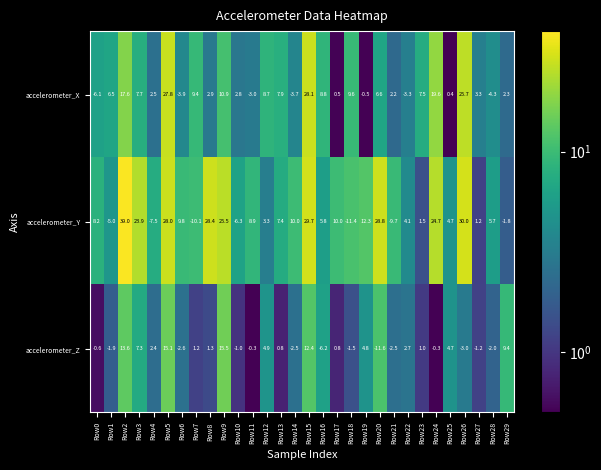

The value of accelerometer_Z at Row27 is -2.1. True or false?

False